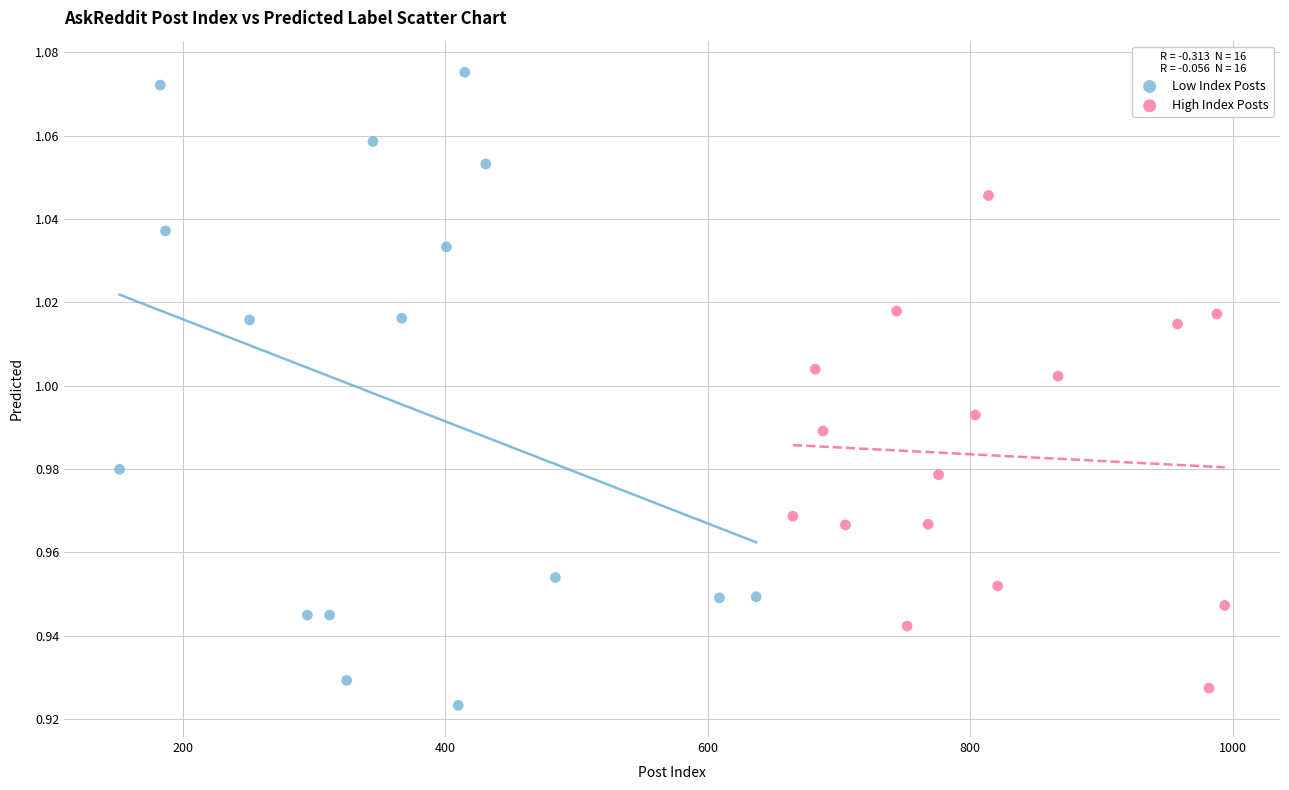

Which series has the widest spread of Y values?

Low Index Posts